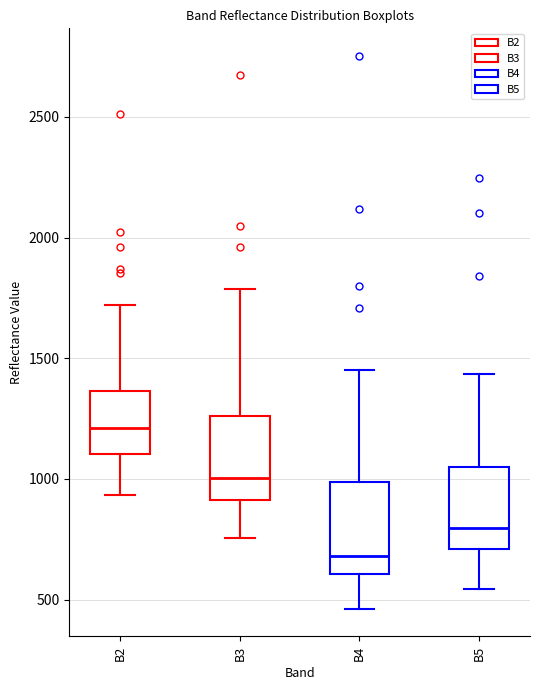

Where is the lower edge of the box for B5 on the y-axis? The values are not printed on the chart, so give them approximately, as read against the axis.

700